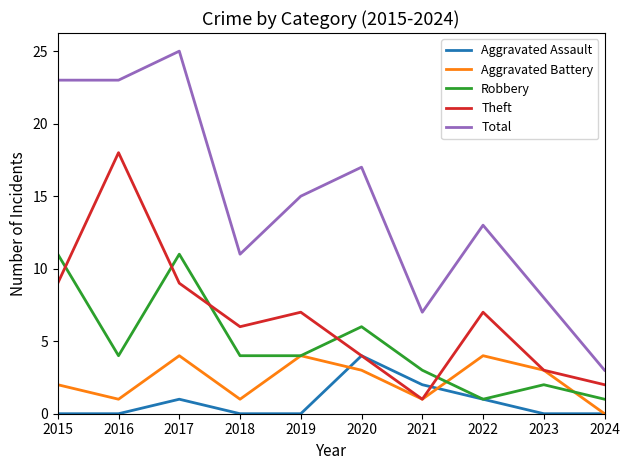

Count the Aggravated Battery values in the range 1 to 4.

9